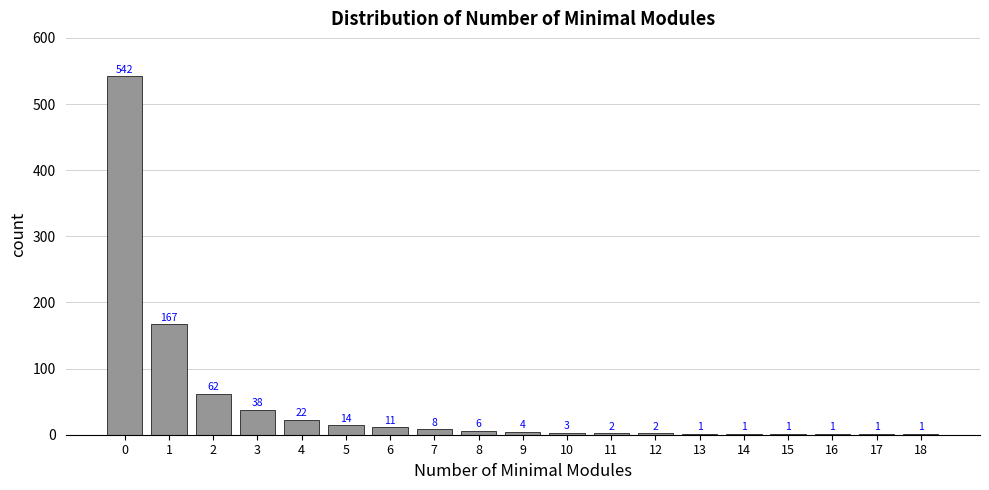

What is the ratio of the value at 1 to the value at 13?

167.0